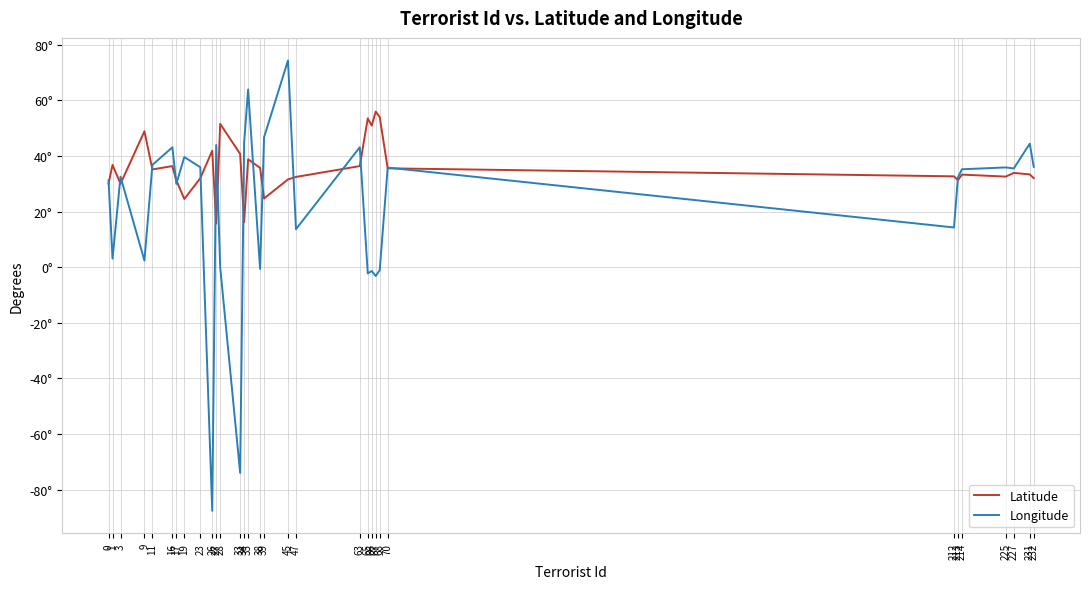

Which series has the widest spread of values?

Longitude